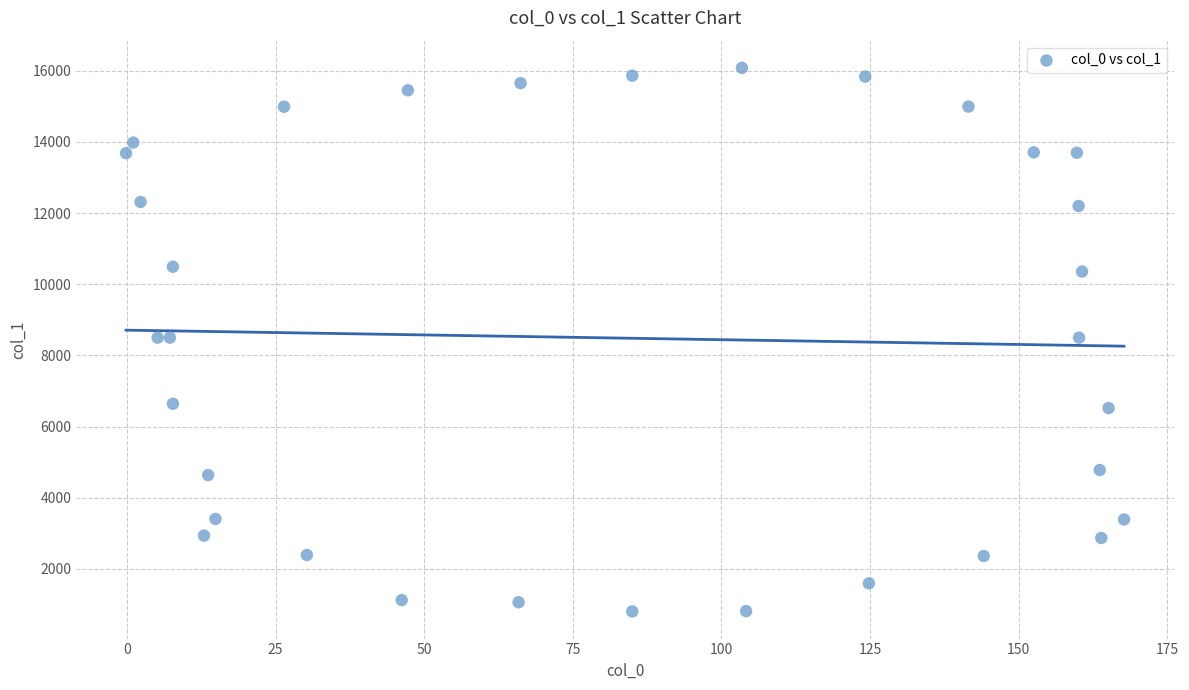

What is the range of X values (max minus min)?

167.8